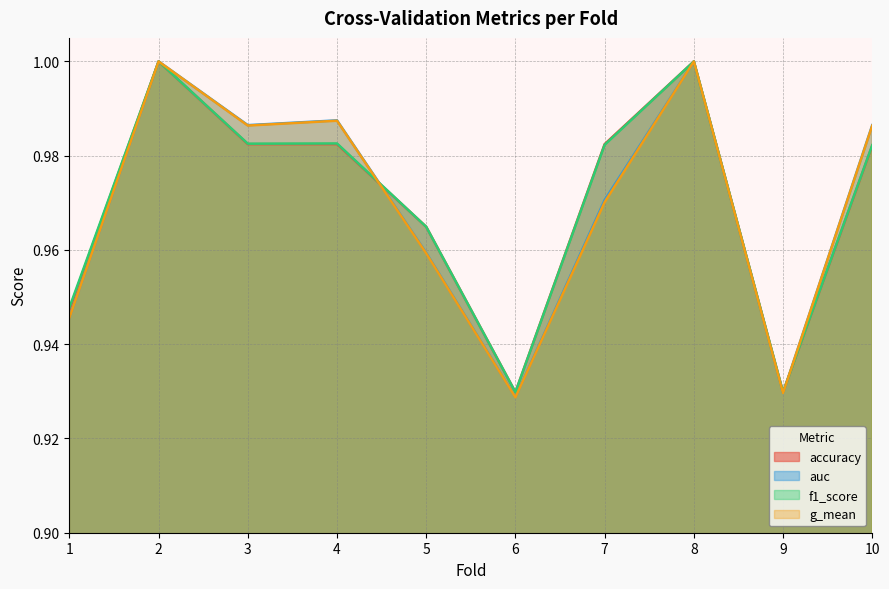

What are all the series names shown in the legend?

accuracy, auc, f1_score, g_mean